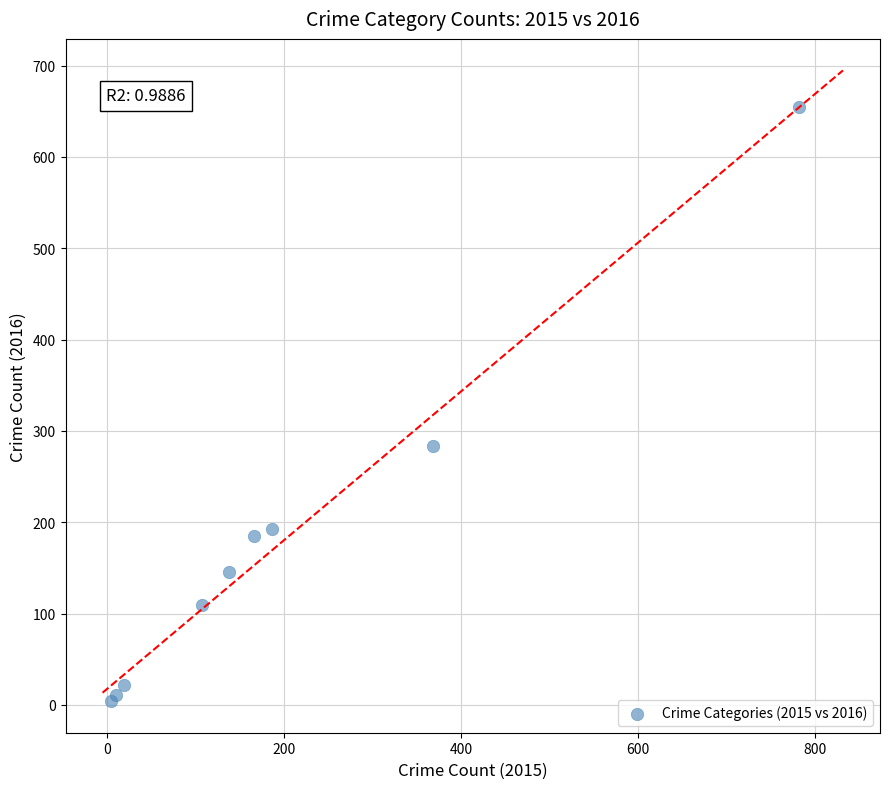

What Y value in the scatter plot is closest to 329?

283